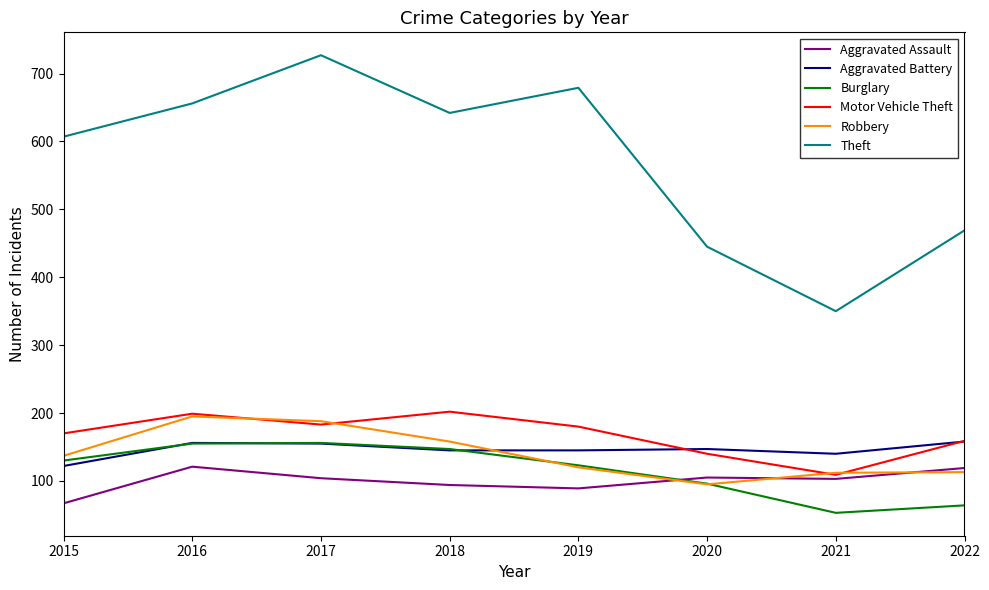

What is the average value of the Aggravated Assault series?

100